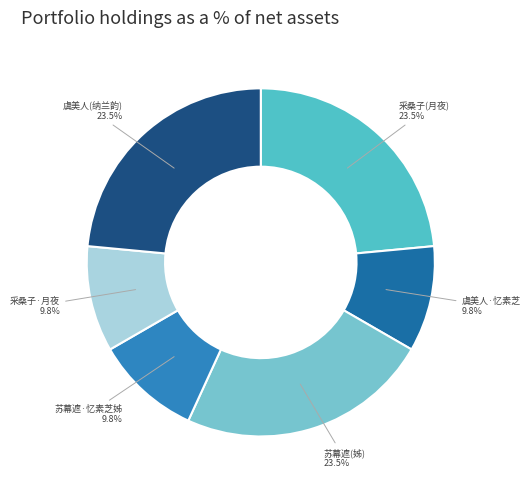

Which slice is the smallest?

采桑子·月夜忆素芝、娄东